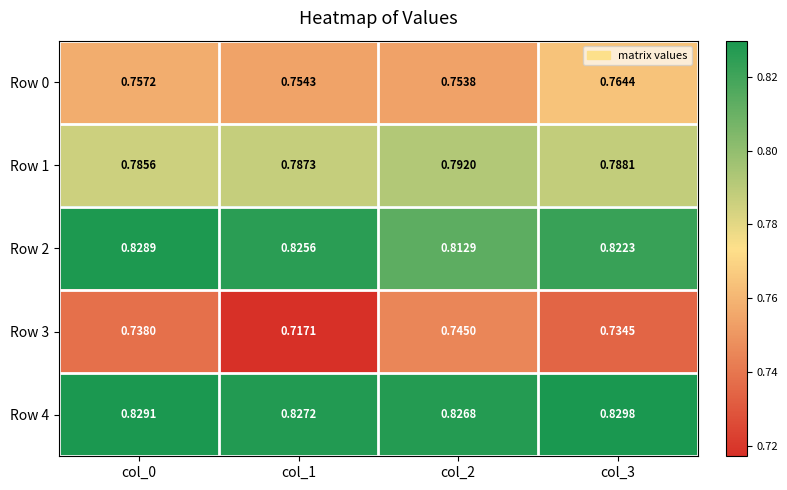

Is the value of Row 3 at col_3 greater than the value of Row 2 at col_3?

No